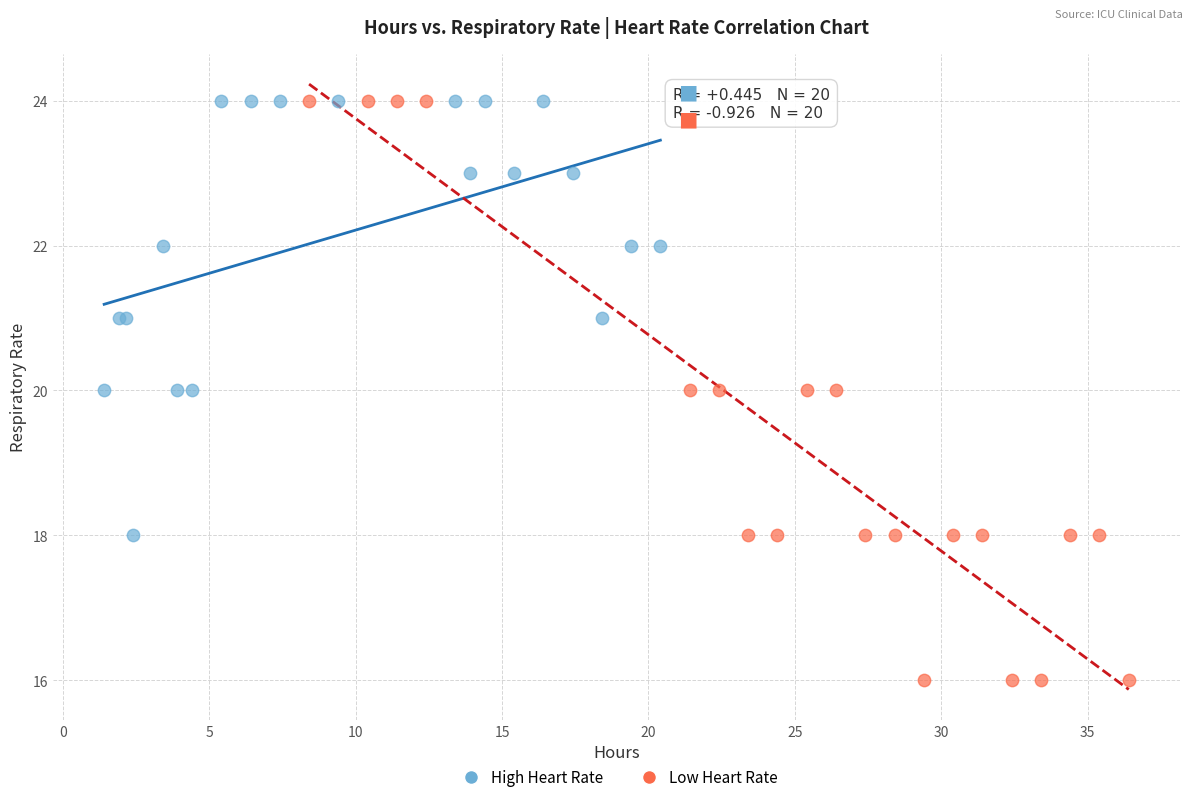

Which series has the widest spread of Y values?

Low Heart Rate